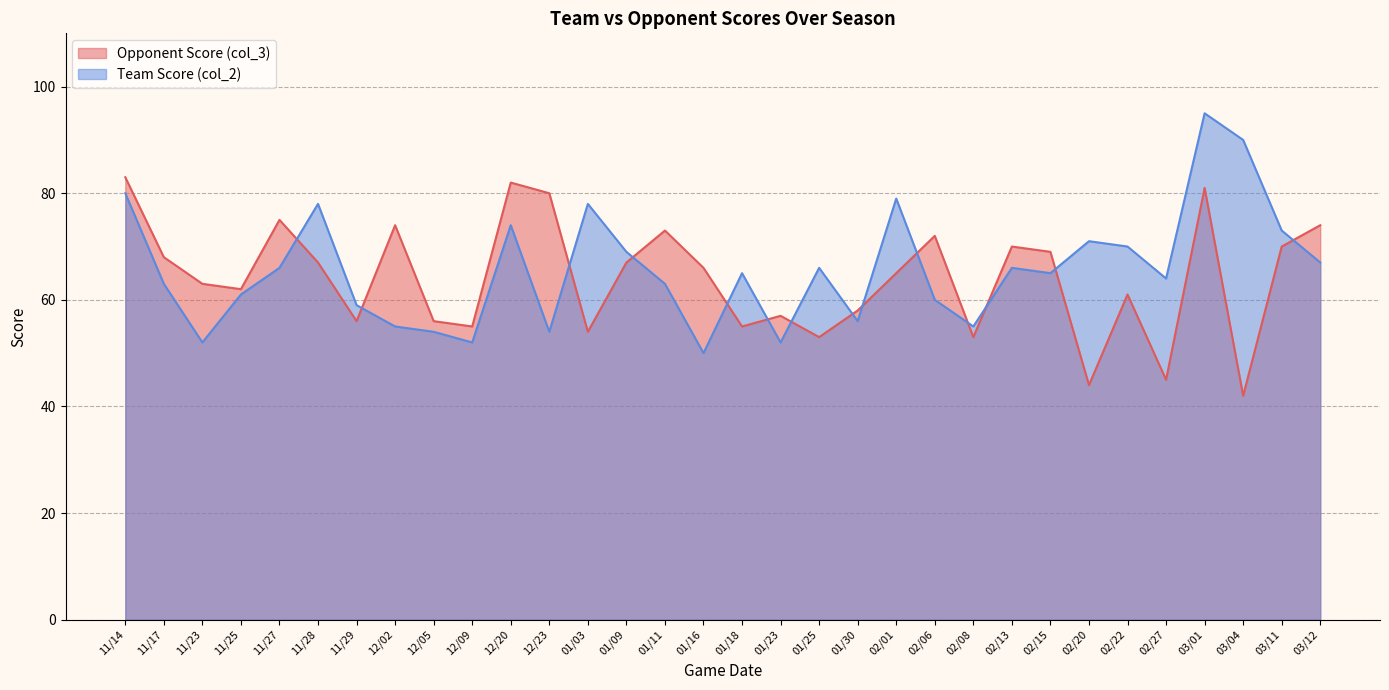

At which category does Team Score (col_2) reach its first local valley?

11/23